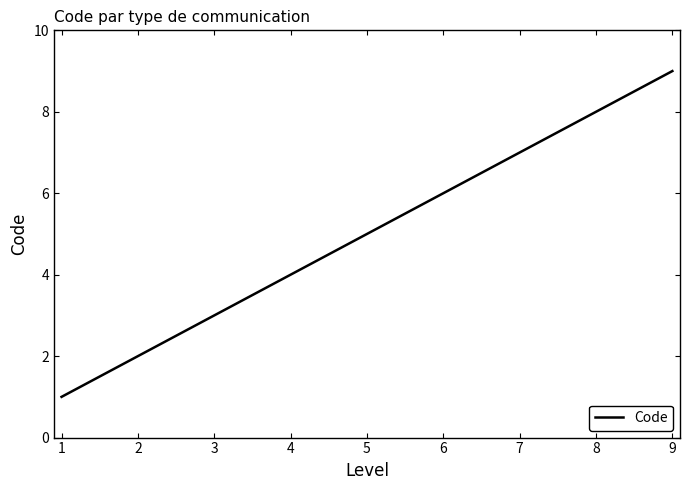

At which label is the value closest to 5?

5